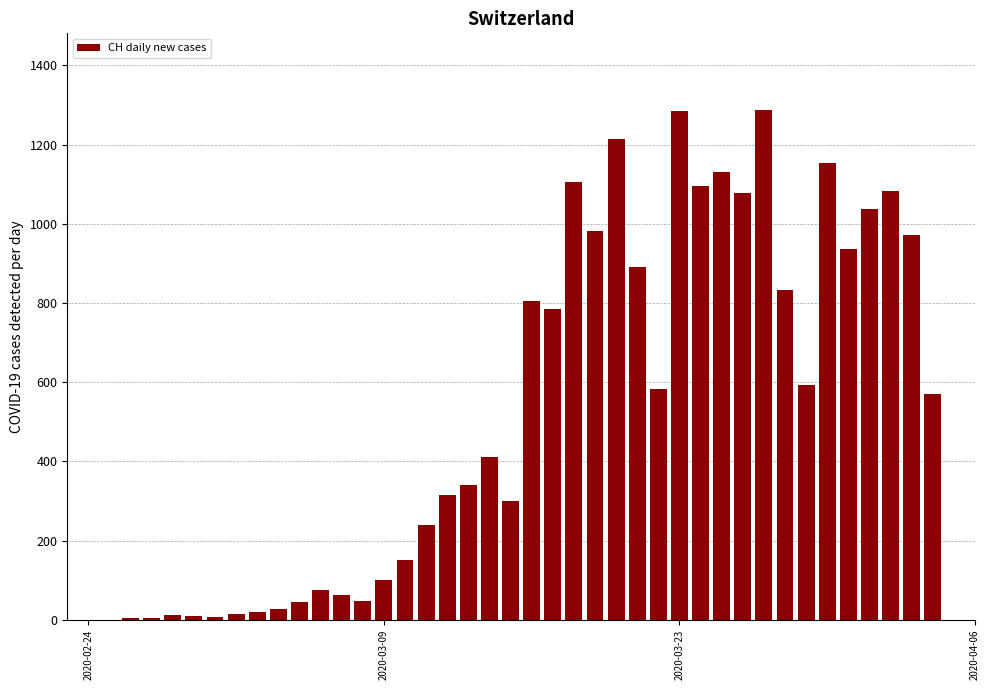

What is the greatest value displayed?

1288